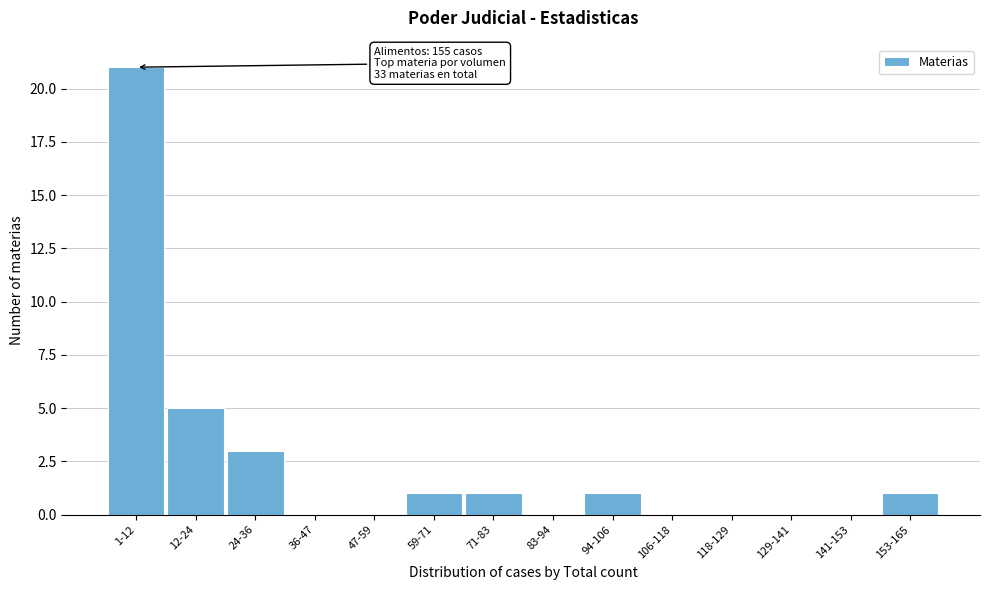

Reading left to right, list all the values displayed in this chart.

1-12=21	12-24=5	24-36=3	36-47=0	47-59=0	59-71=1	71-83=1	83-94=0	94-106=1	106-118=0	118-129=0	129-141=0	141-153=0	153-165=1